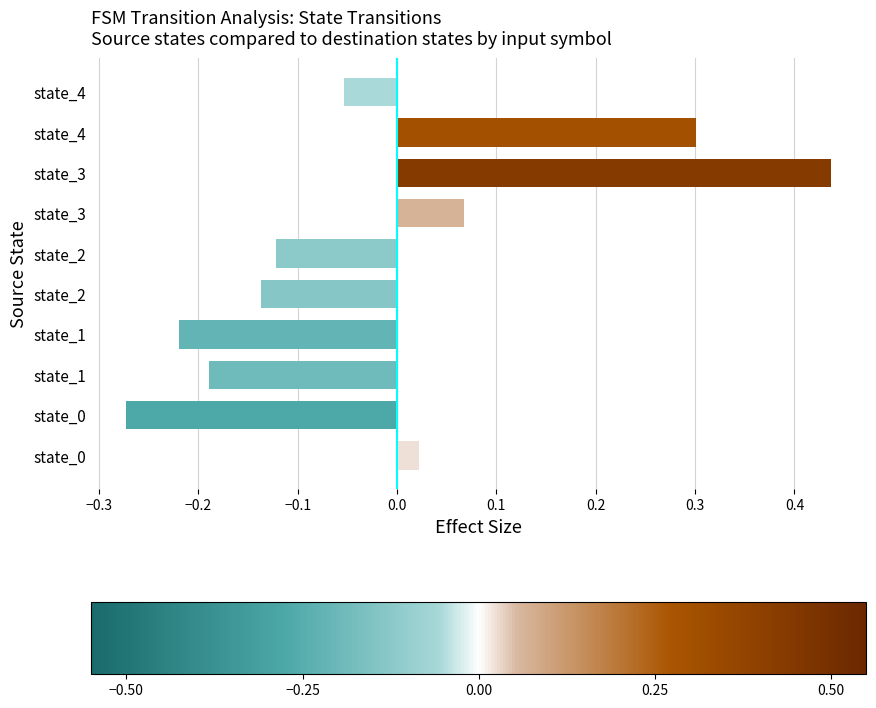

How many values are below 0?

6